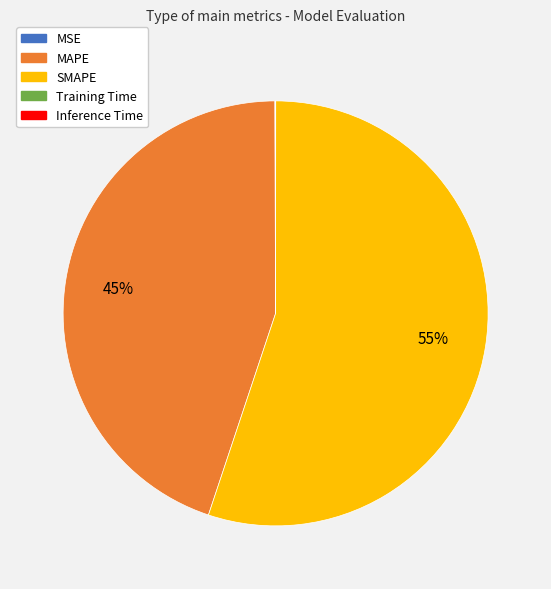

What is the largest slice in the pie chart?

SMAPE